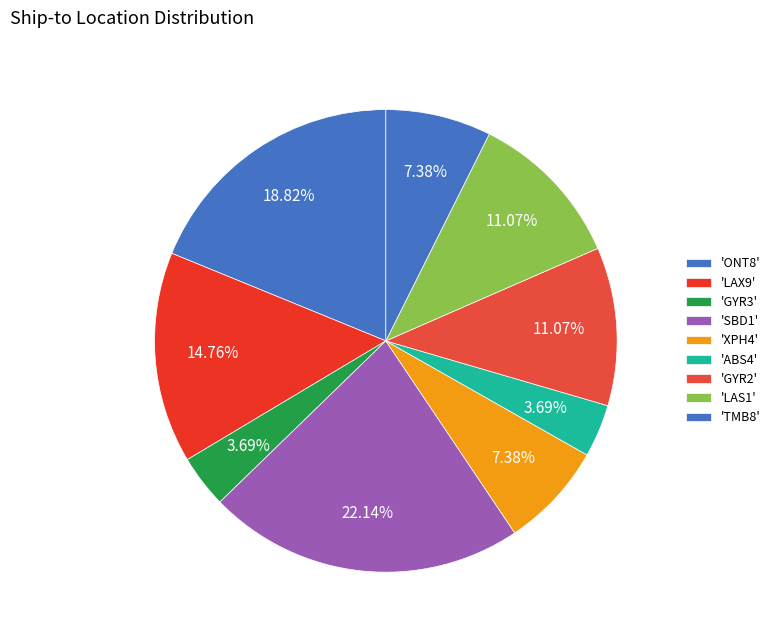

Count the number of slices in the pie.

9